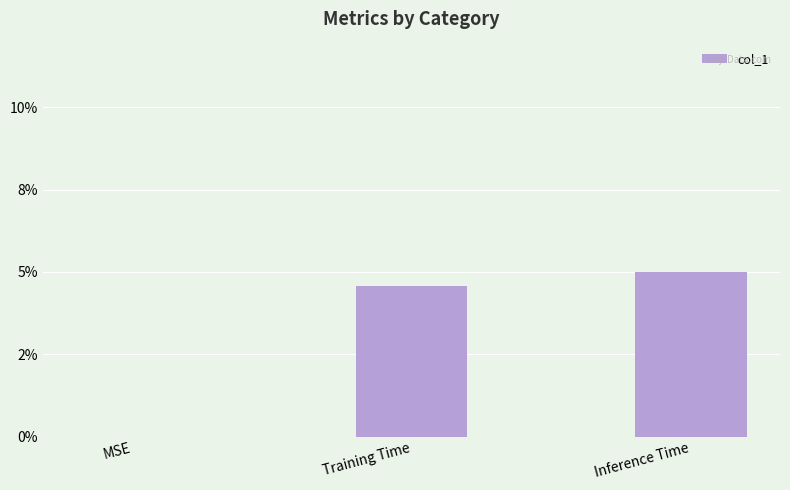

How many bars are there in total?

3